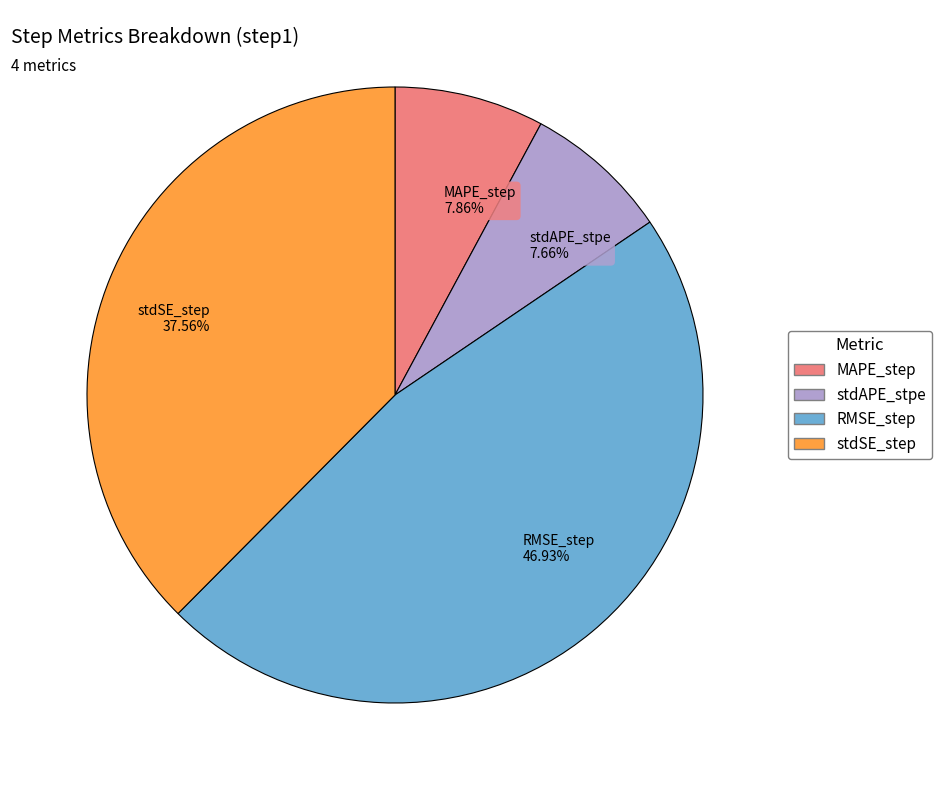

Which slice is the largest?

RMSE_step